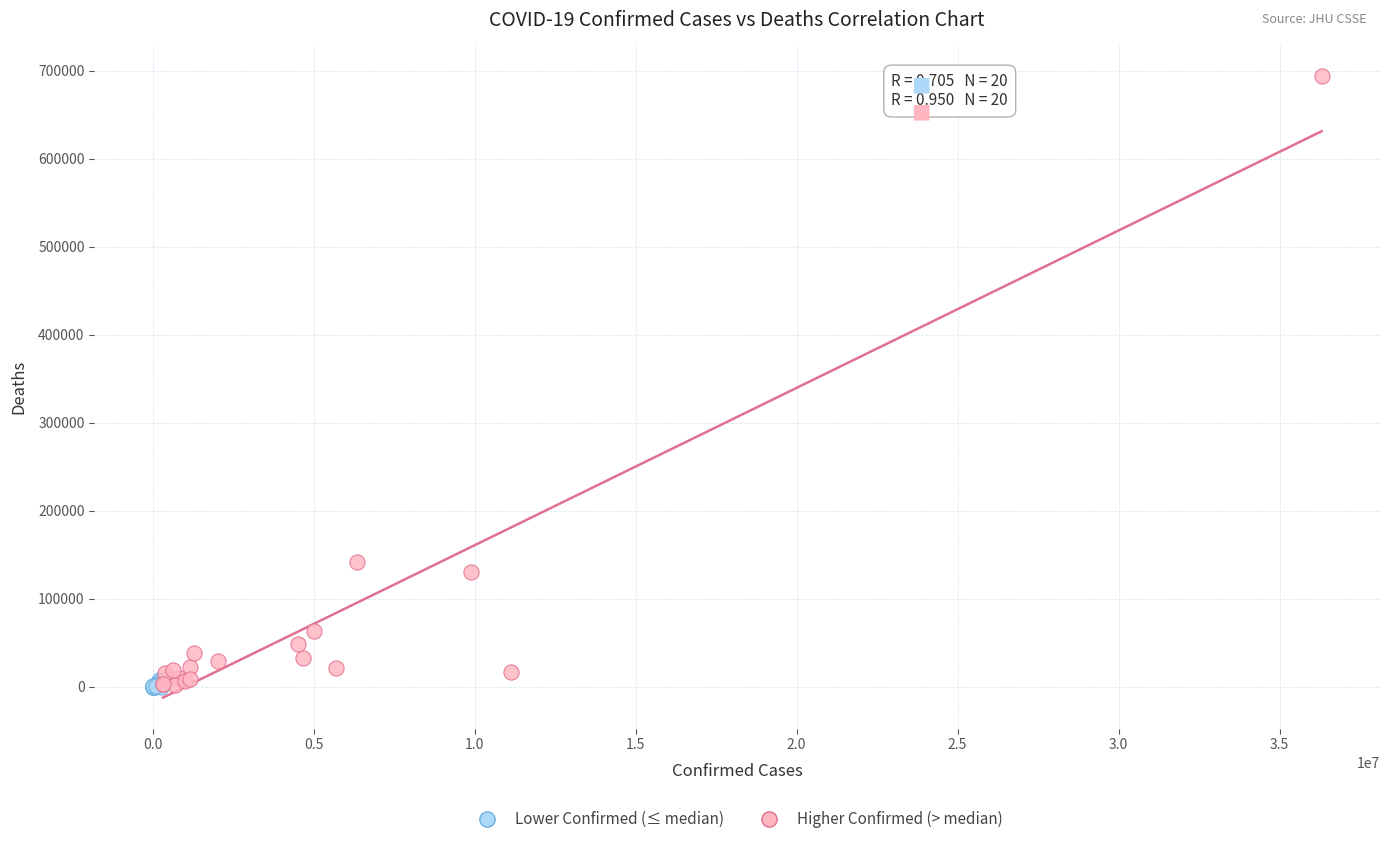

Which series contains the highest Y value?

Higher Confirmed (> median)